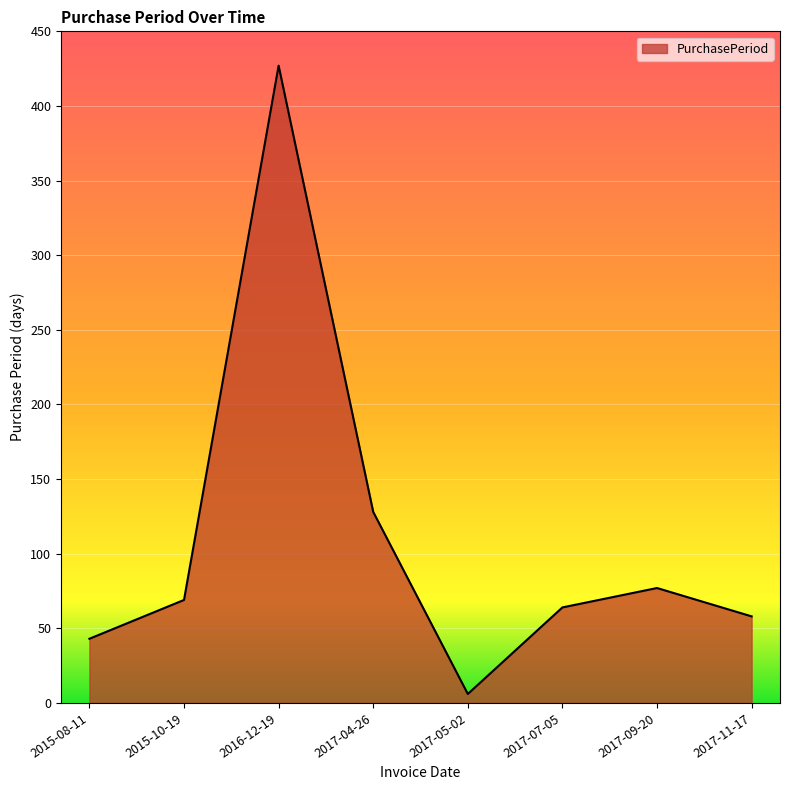

Where is the first local minimum?

2017-05-02